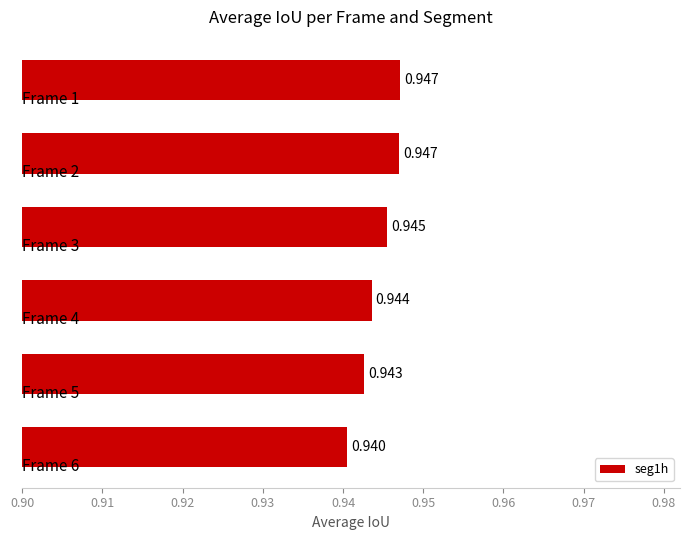

Does the chart contain any negative values?

No